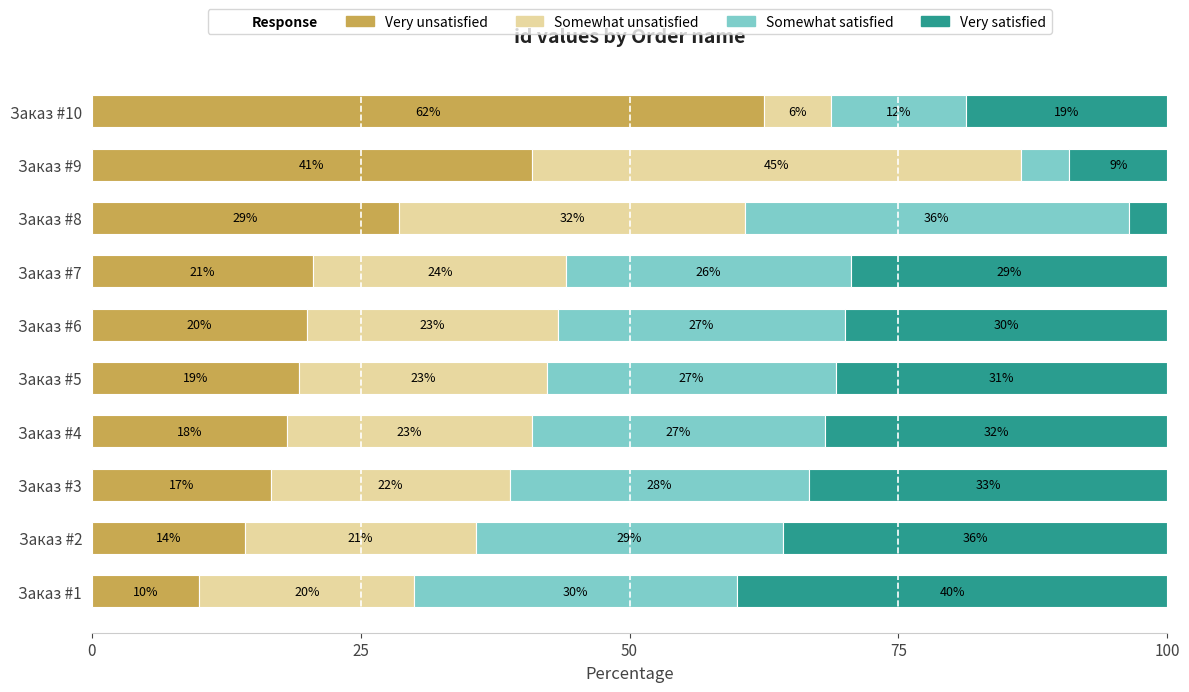

Rank the series by their maximum value, from lowest to highest.

Somewhat satisfied, Very satisfied, Somewhat unsatisfied, Very unsatisfied